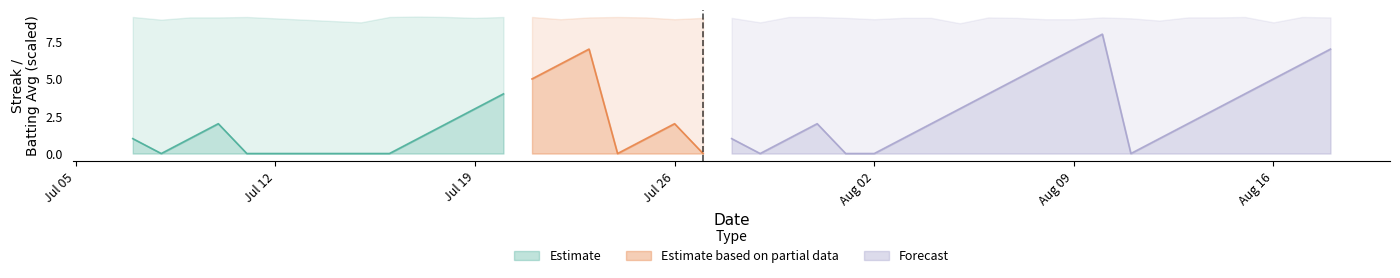

At which category does the chart reach its peak across all series?

31